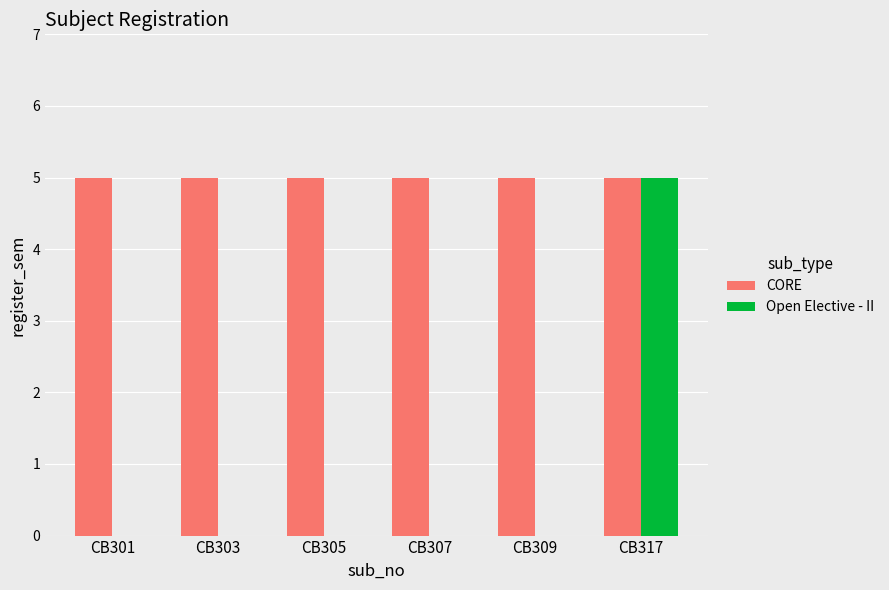

Which series has the largest range (max minus min)?

Open Elective - II